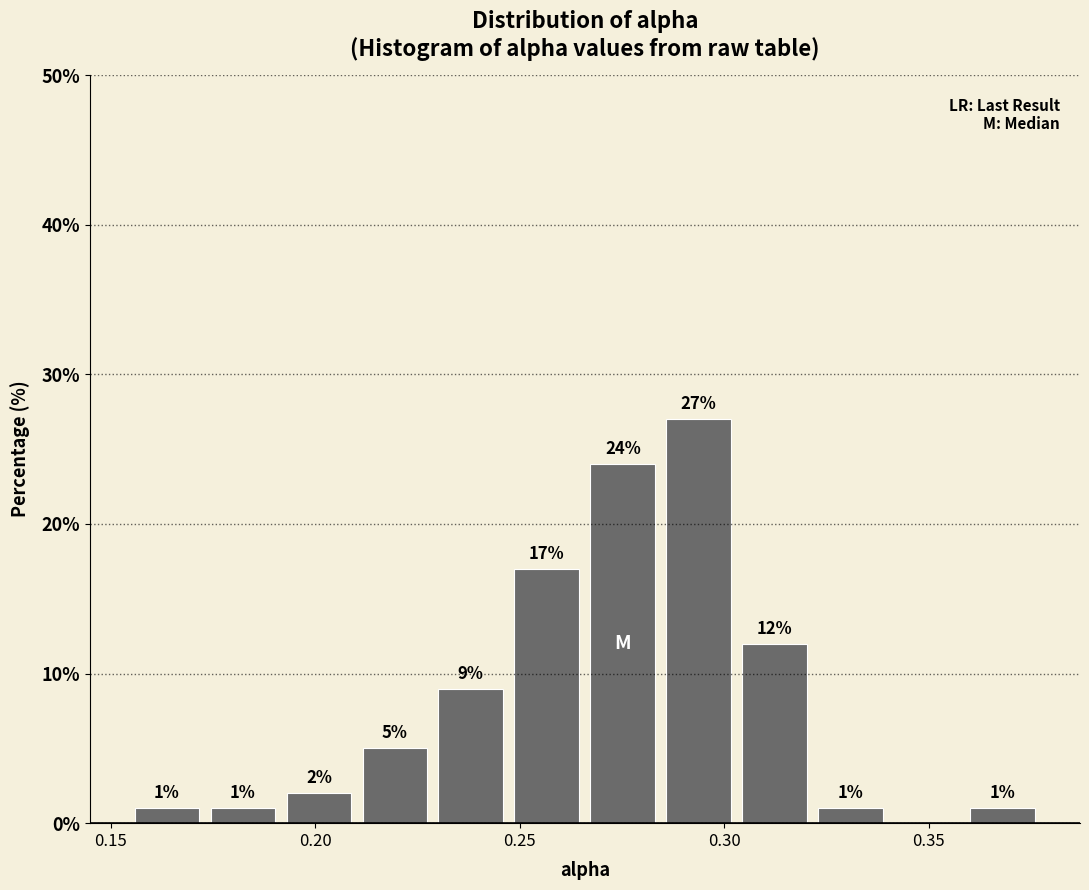

Around what value on the x-axis is the tallest bar? Give the approximate position of its centre, as read against the axis.

0.295